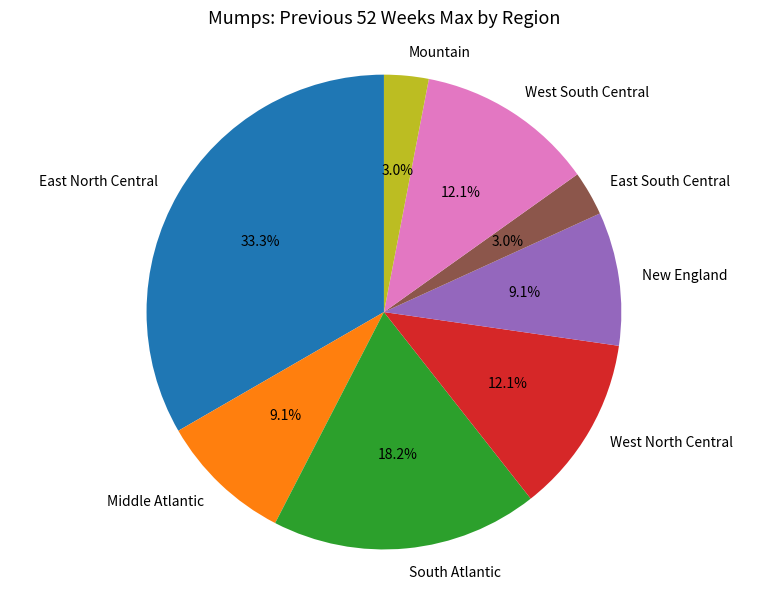

Is East North Central the majority of the pie?

No